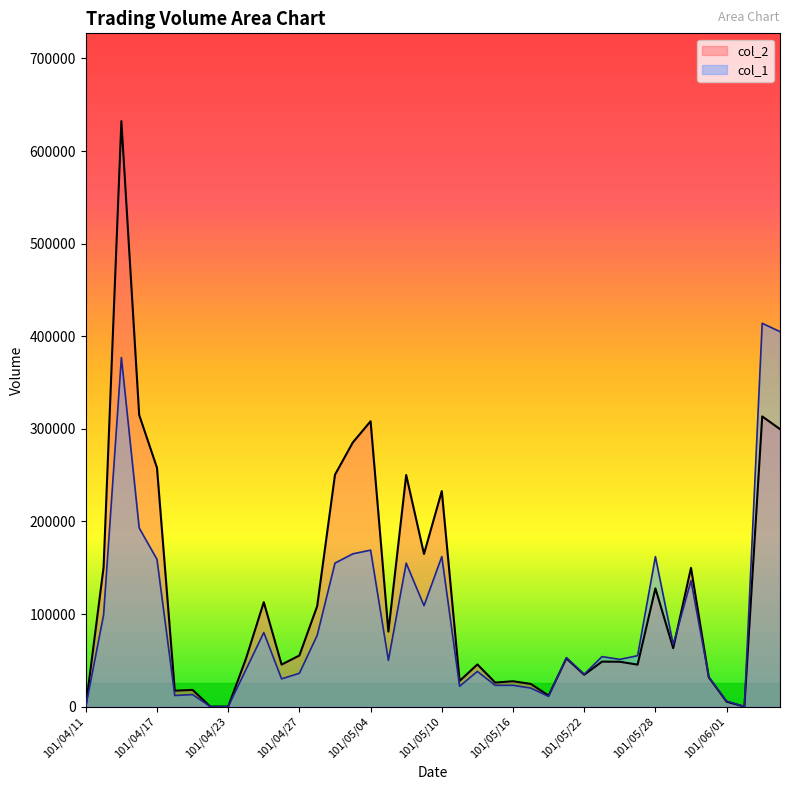

At which category does col_1 reach its first local peak?

101/04/13